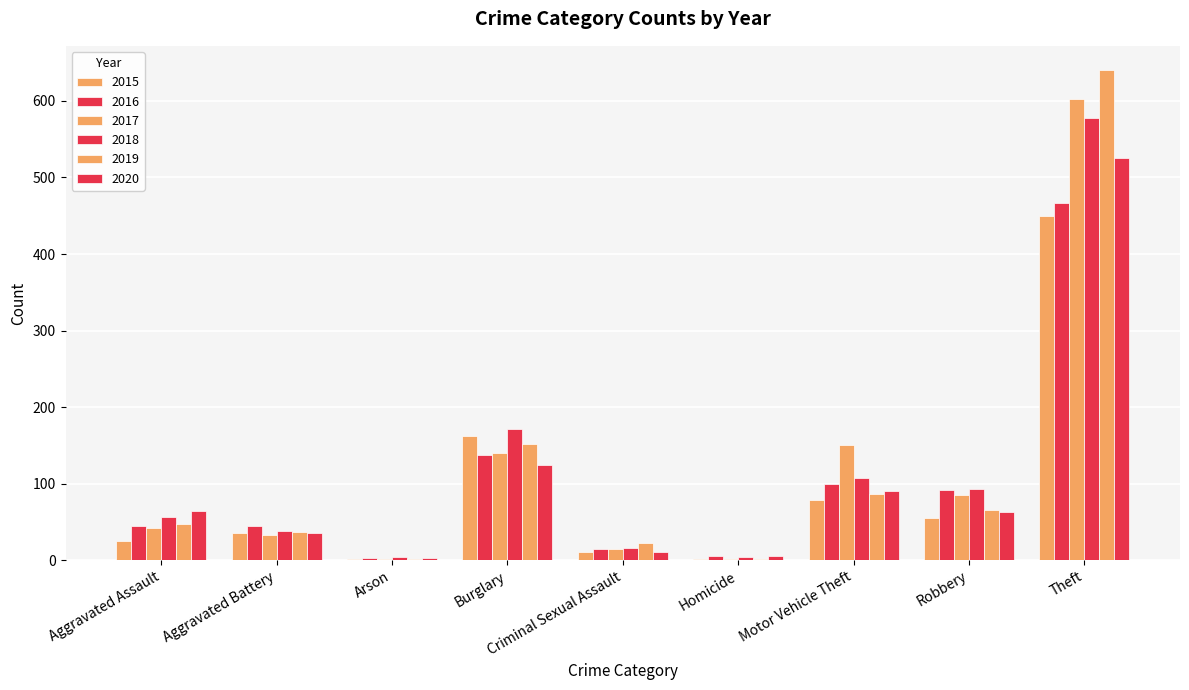

Are the bars horizontal?

No